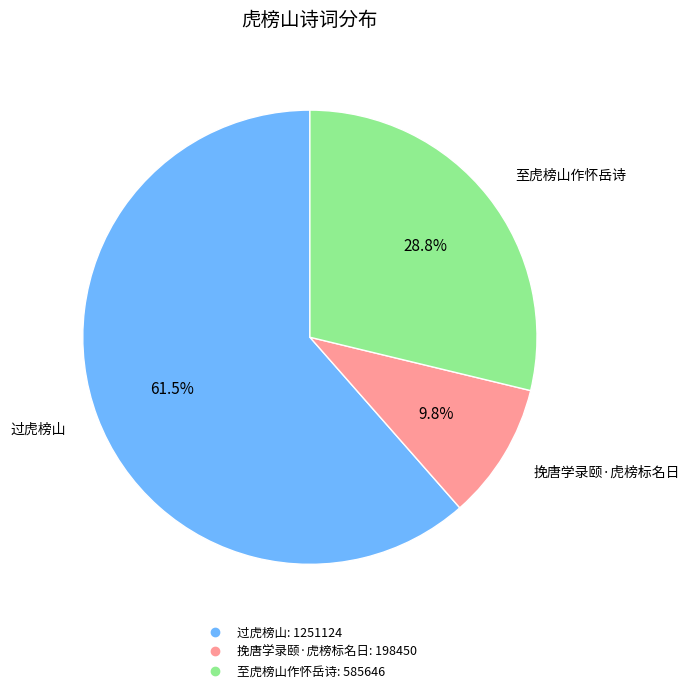

Rank the categories by value from highest to lowest.

过虎榜山, 至虎榜山作怀岳诗, 挽唐学录颐·虎榜标名日